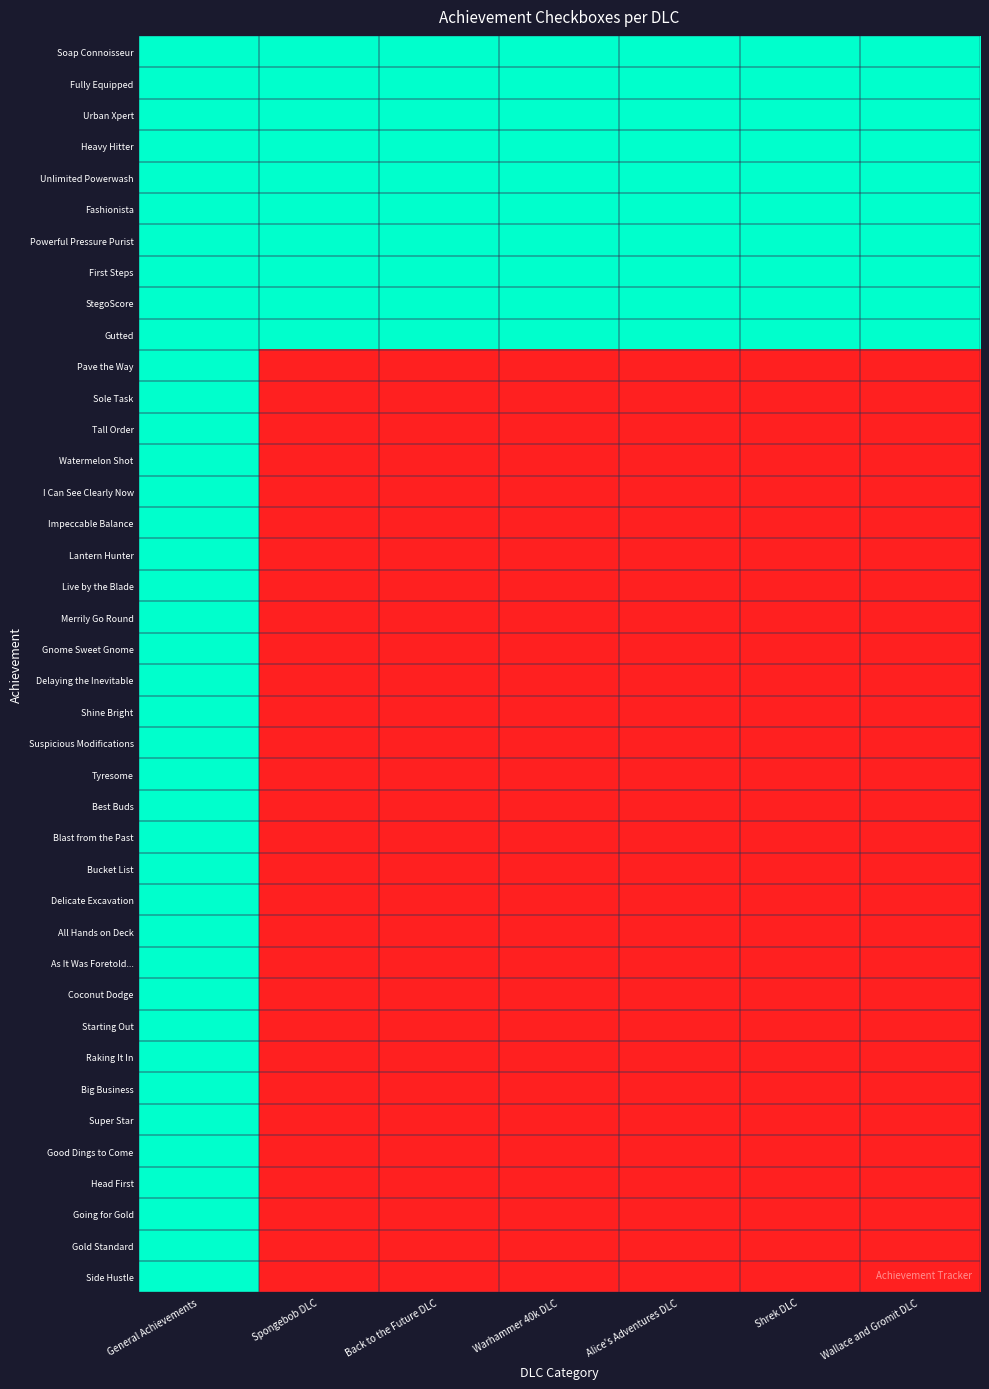

Which series has the widest spread of values?

Pave the Way